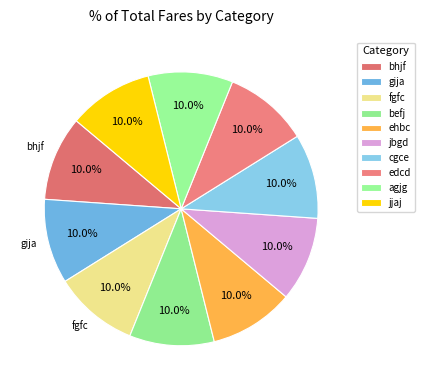

How many slices are in this pie chart?

10